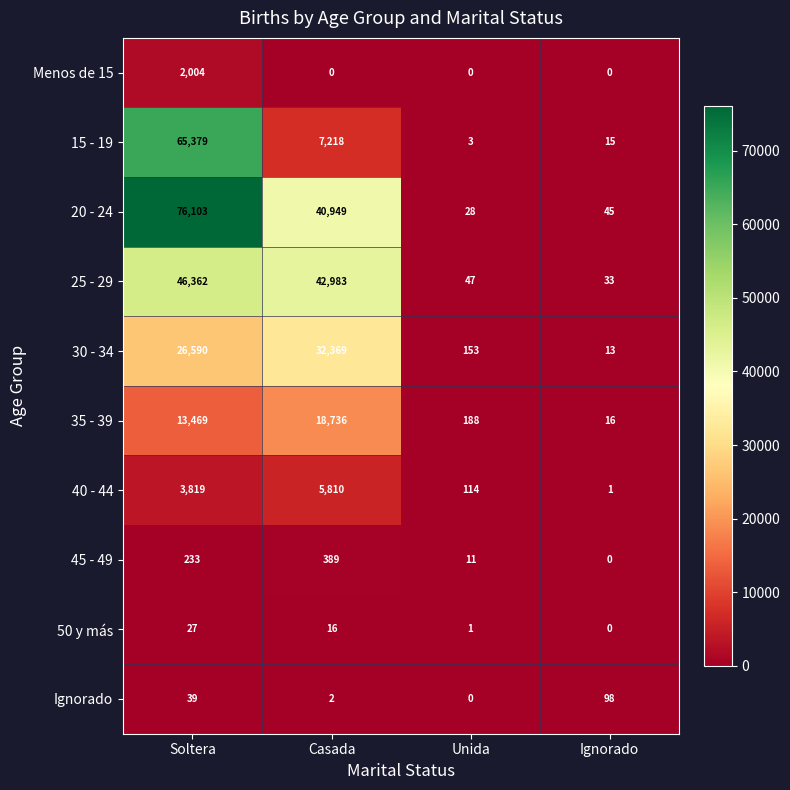

What is the total value across all series at Unida?

545